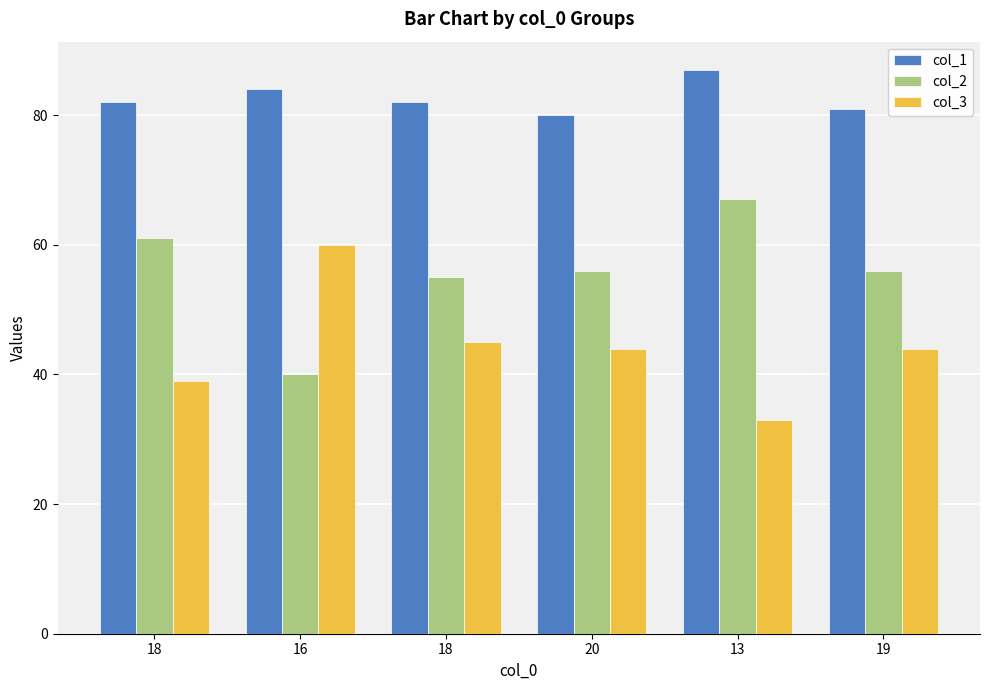

What is the label of the 4th bar from the left?

20